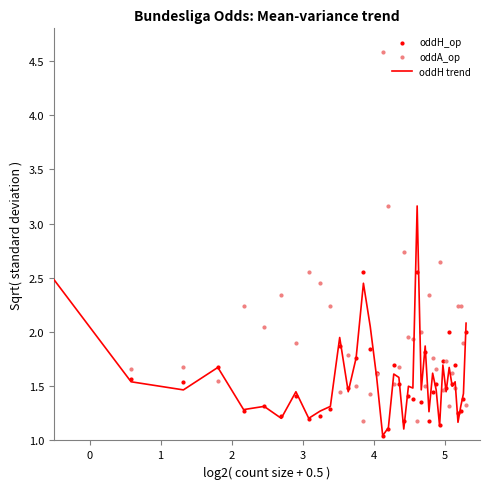

Is the value of oddH trend at 11 greater than the value of oddH_op at 1?

Yes